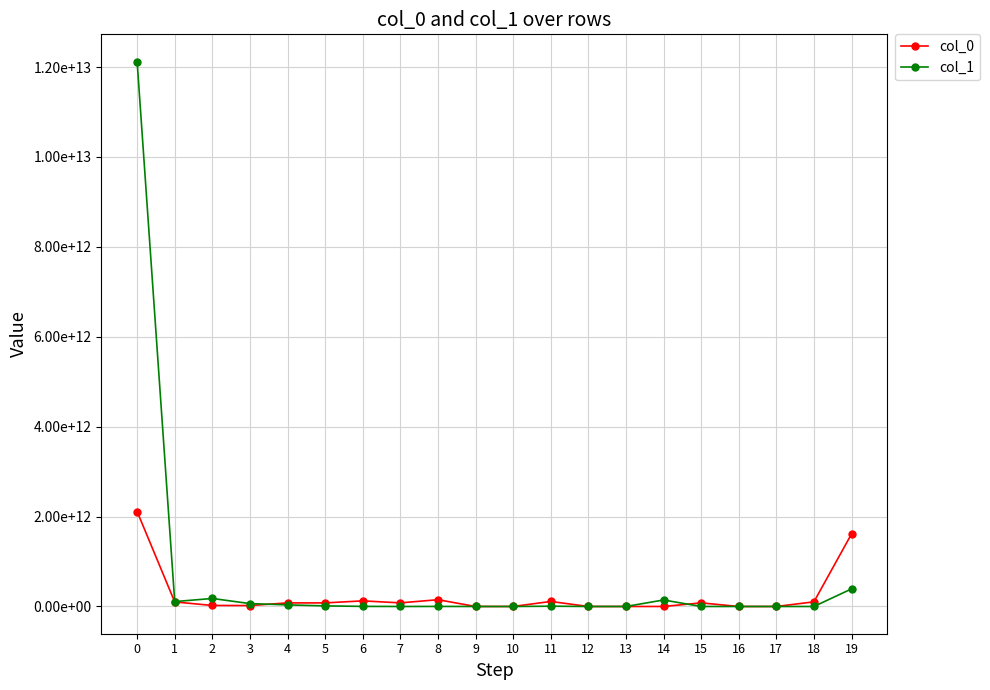

List the series in order of their peak value, lowest first.

col_0, col_1